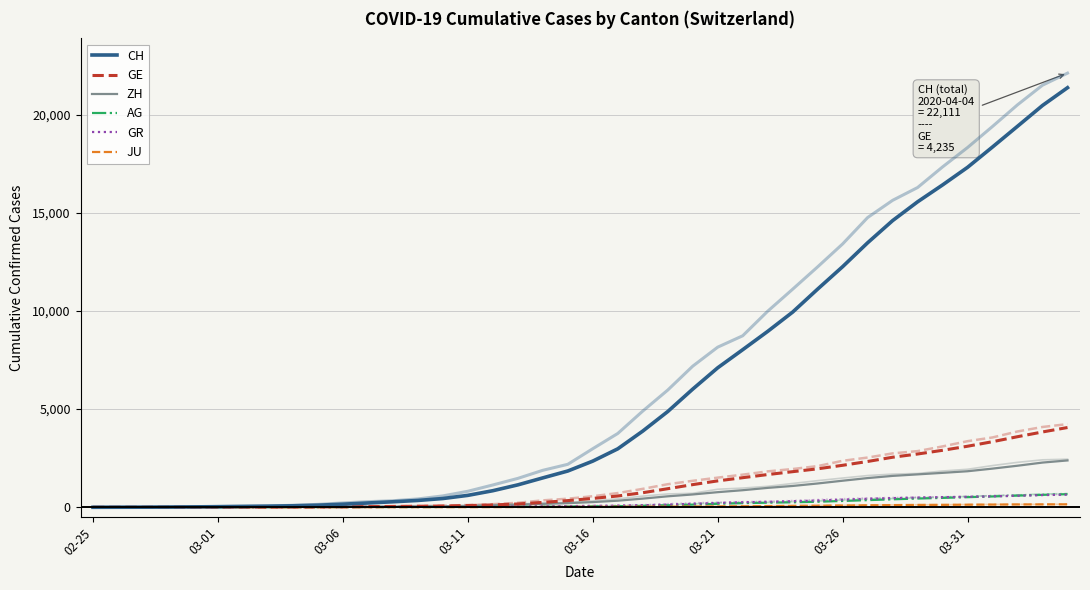

What is the total value across all series at 37?

26442.3